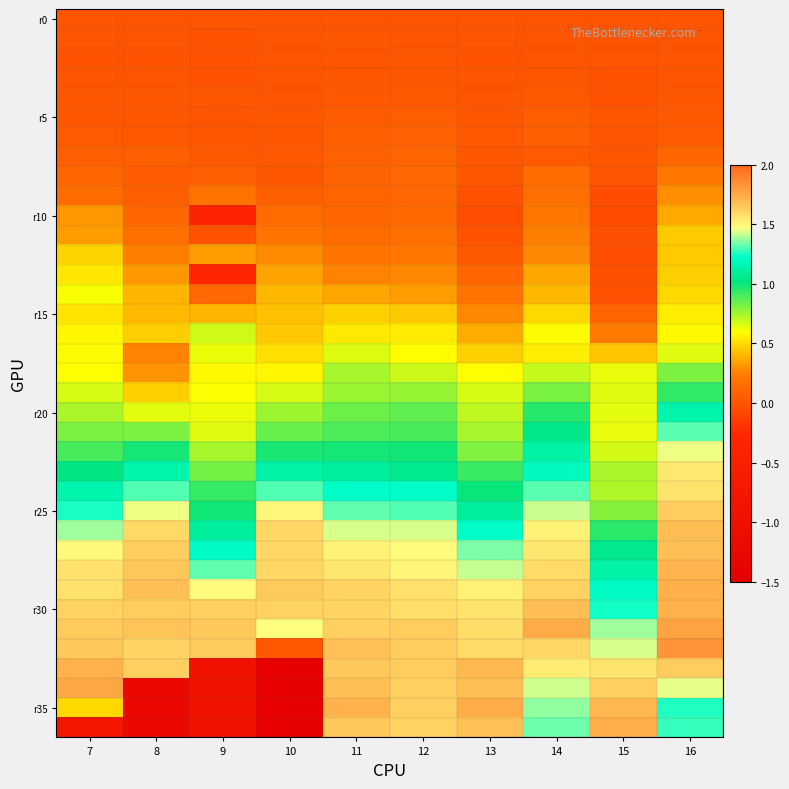

What is the greatest value displayed?

1.8